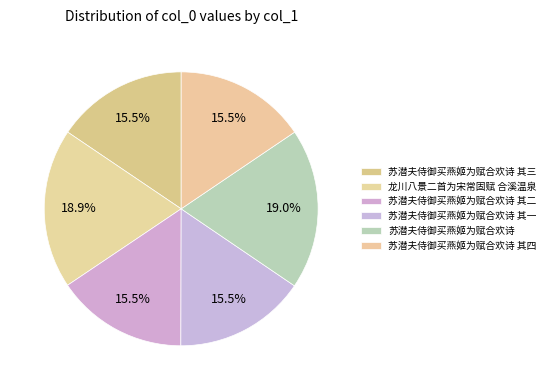

How many slices are in this pie chart?

6